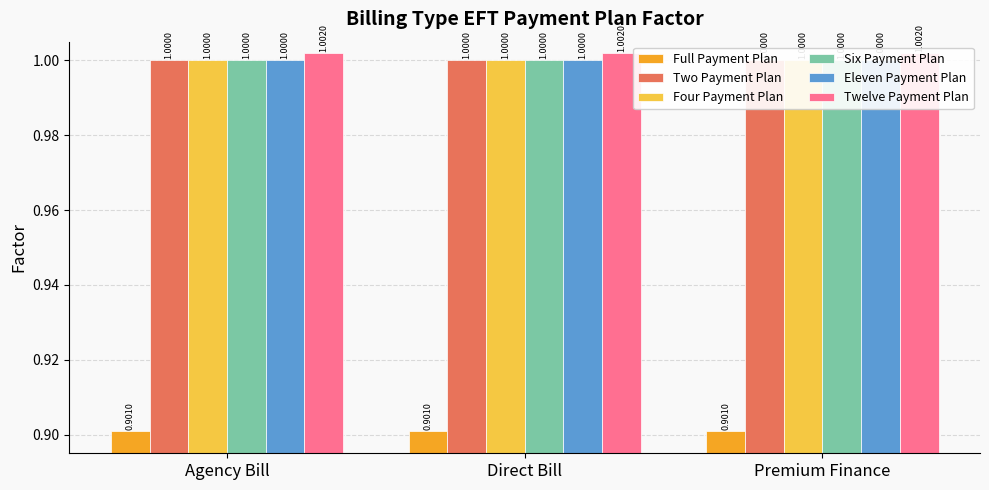

What is the label of the 1st bar from the left?

Agency Bill